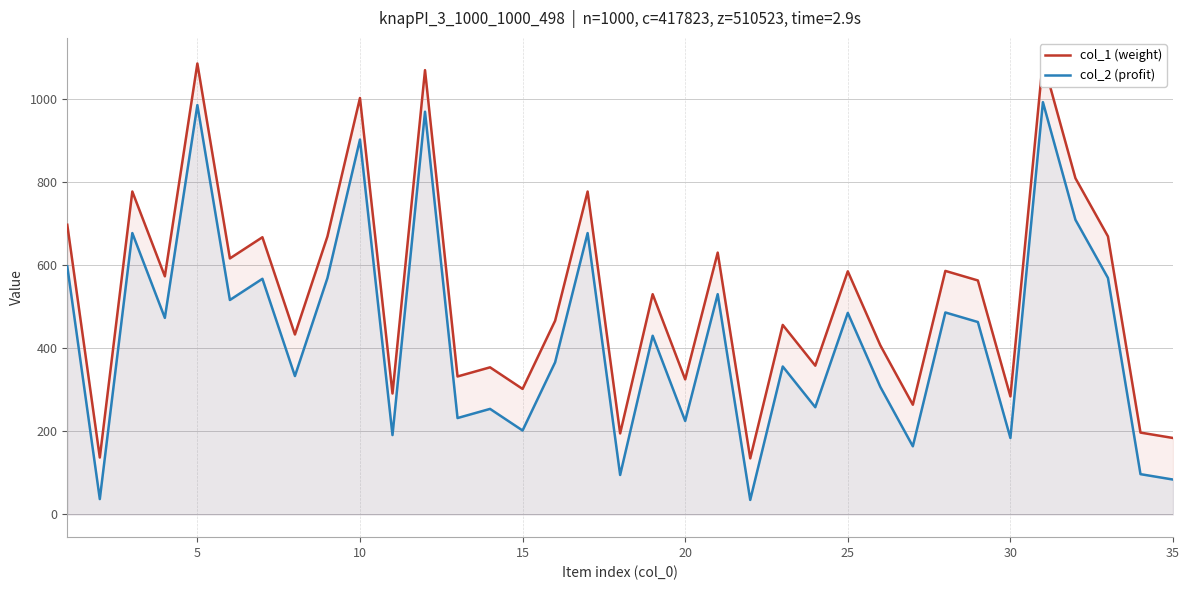

How many data points in col_1 (weight) are above 530?

17